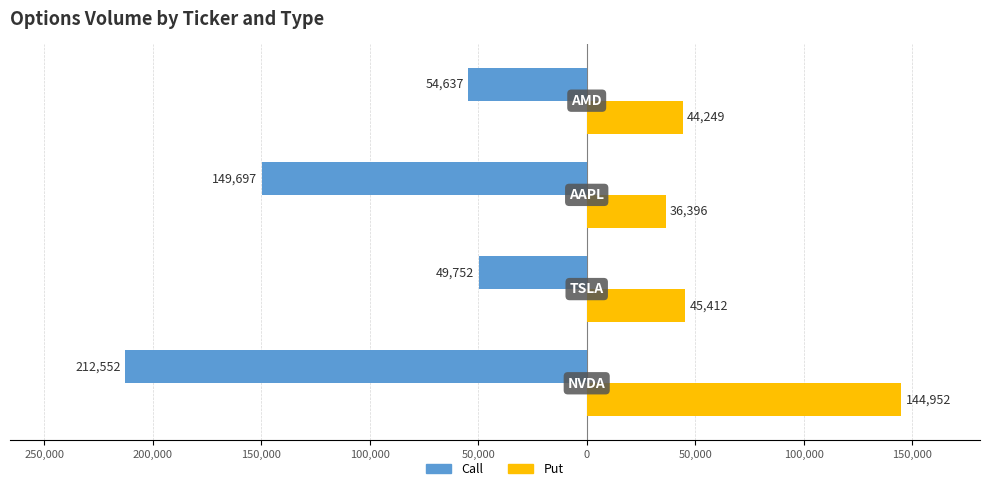

What are all the series names shown in the legend?

Call, Put